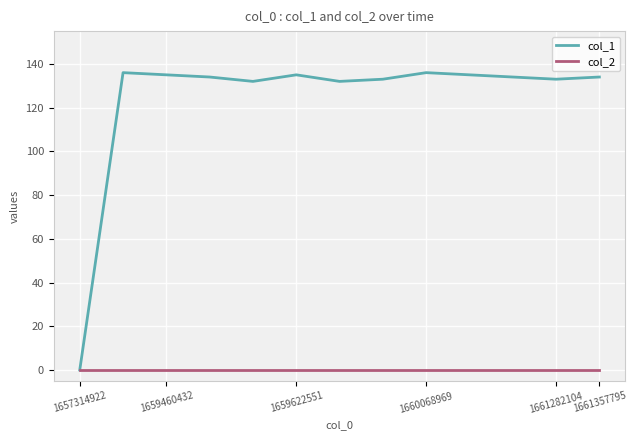

Does the chart display data point markers on the line(s)?

No